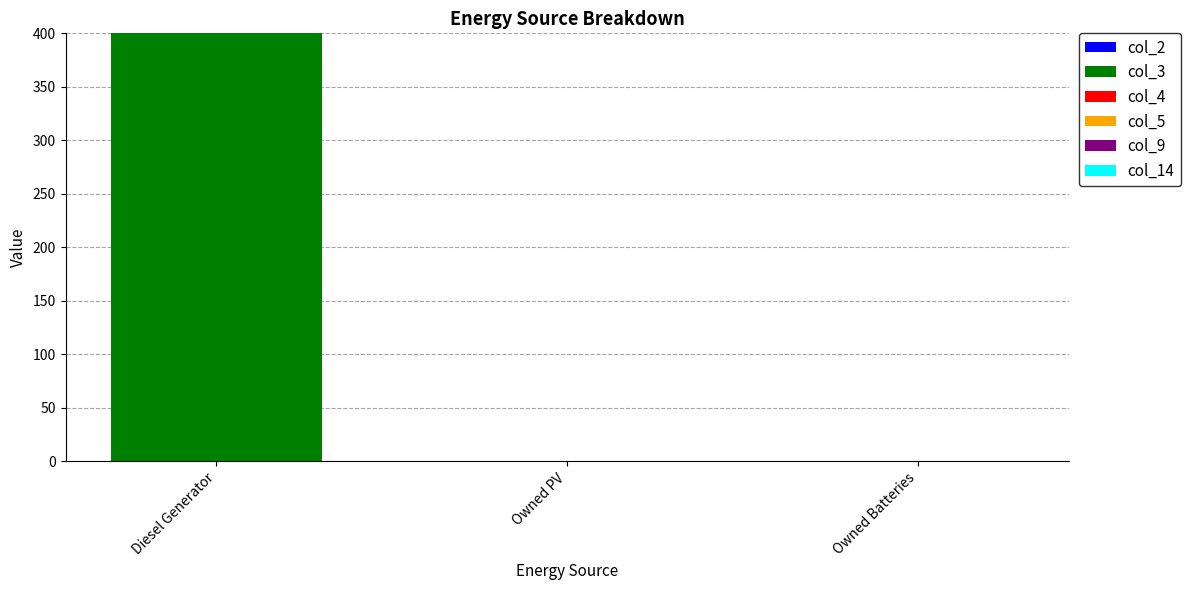

Which label corresponds to the largest value in the chart?

Diesel Generator